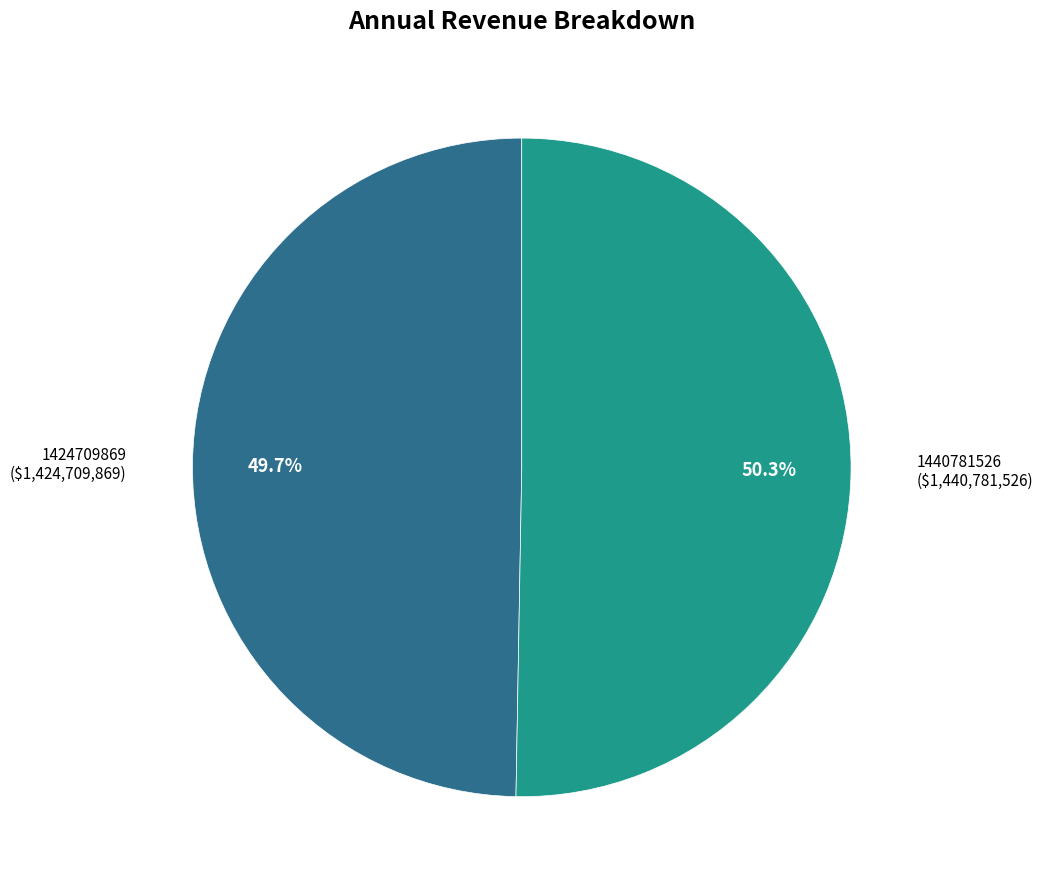

The 1440781526 slice represents 50% of the pie. True or false?

True